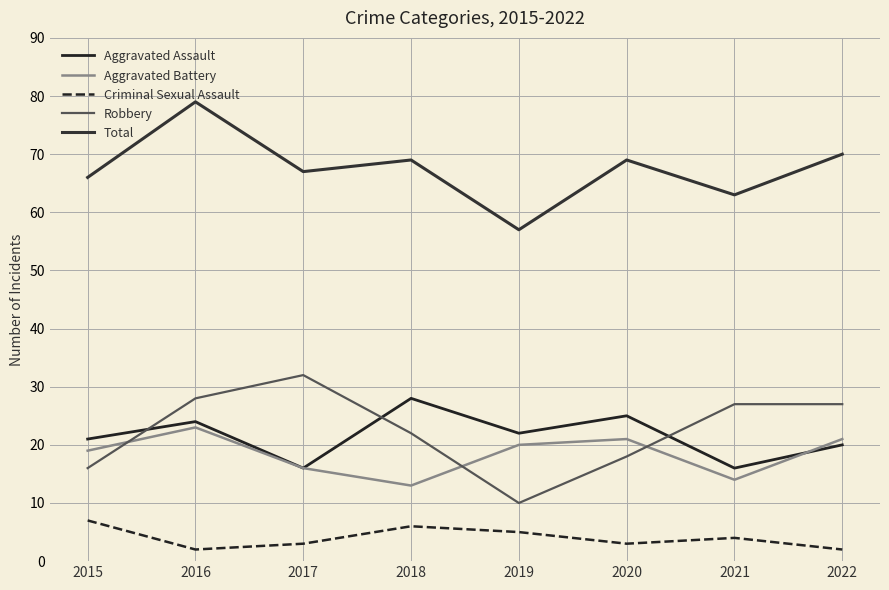

What is the total value across all series at 2016?

156